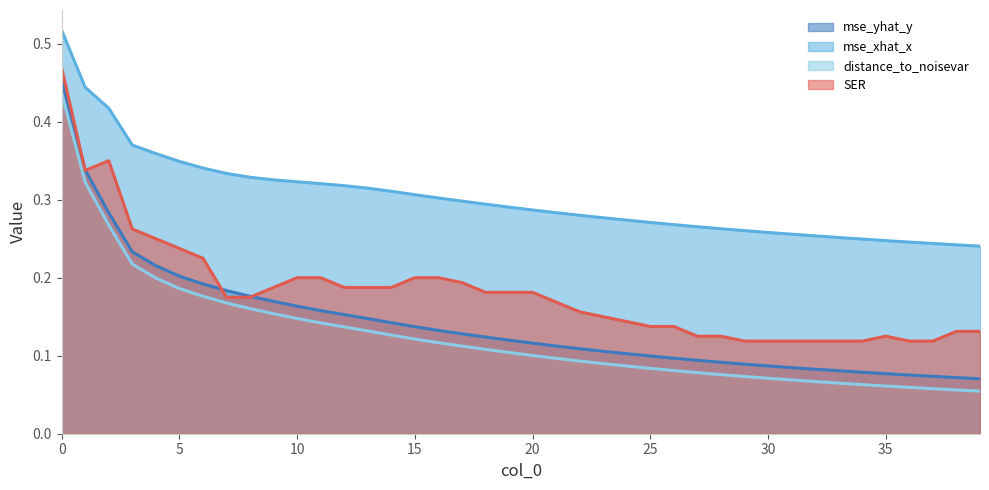

True or false: mse_yhat_y and distance_to_noisevar intersect in this chart.

False